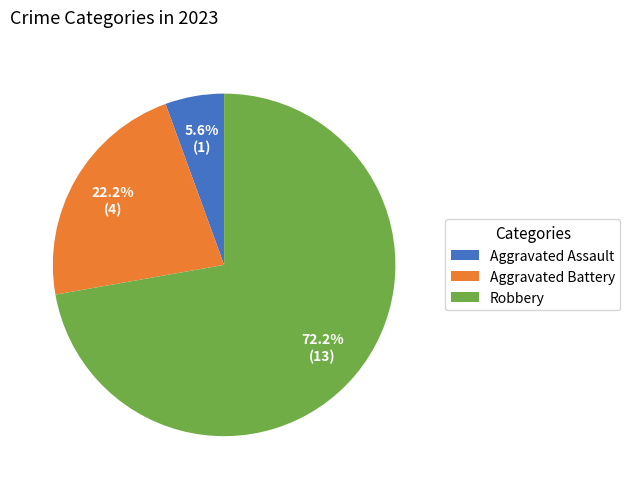

What is the ratio of the value at Aggravated Battery to the value at Robbery?

0.3